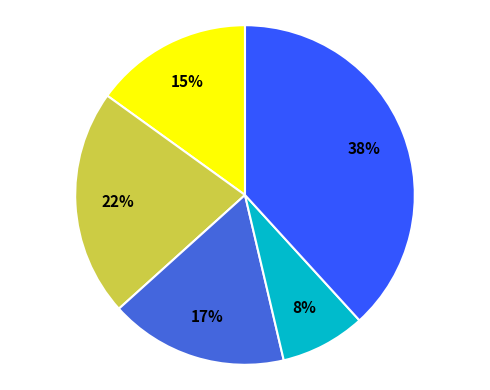

Is there any slice that represents more than half of the pie?

No